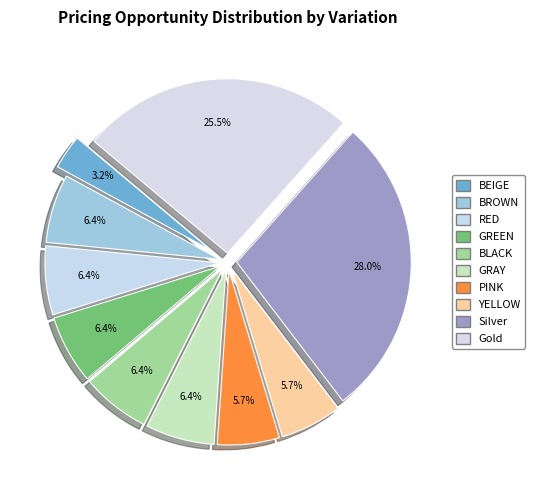

Which slice is the largest?

Silver